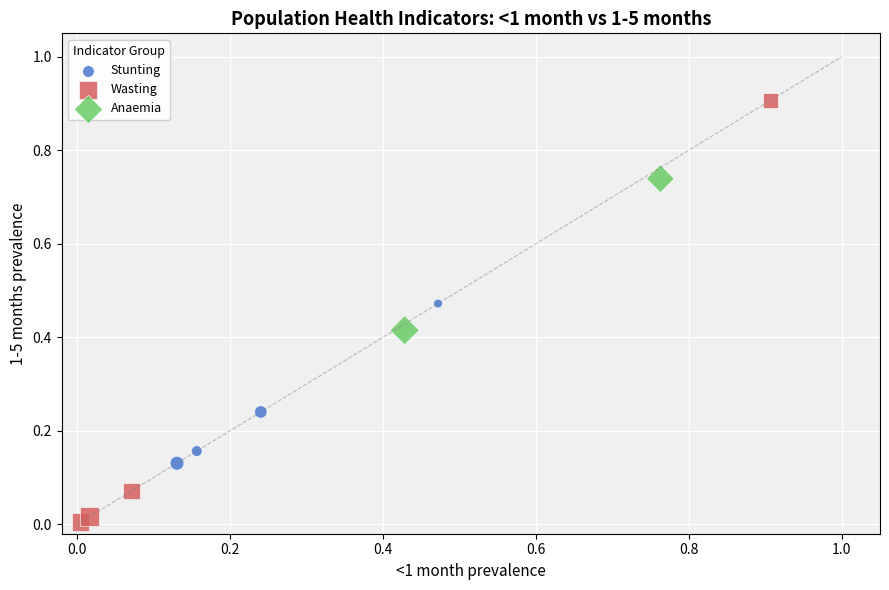

What are all the series names shown in the legend?

Stunting, Wasting, Anaemia